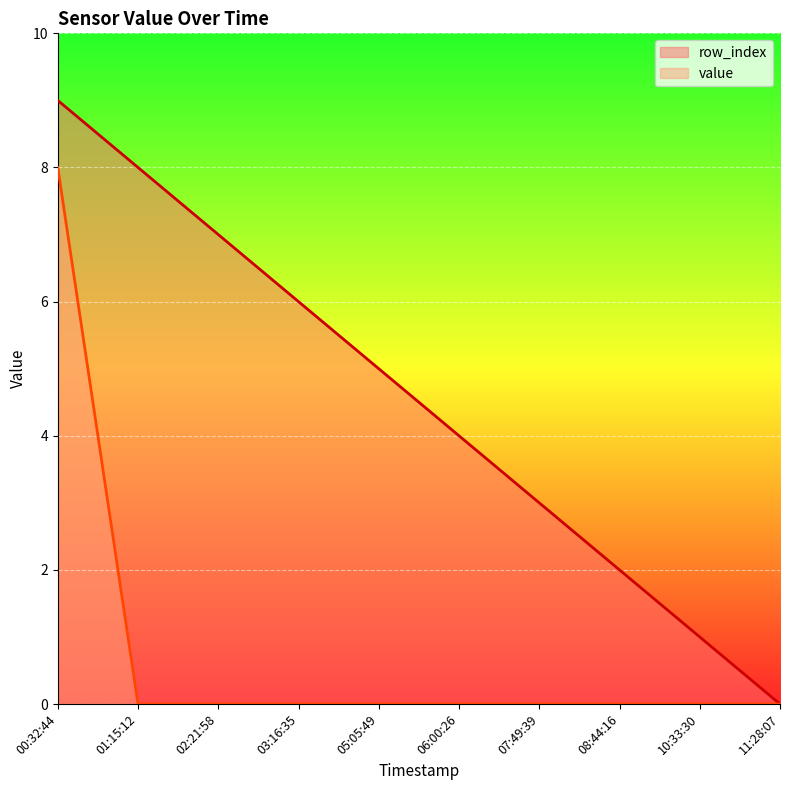

How many lines are shown in the chart?

2